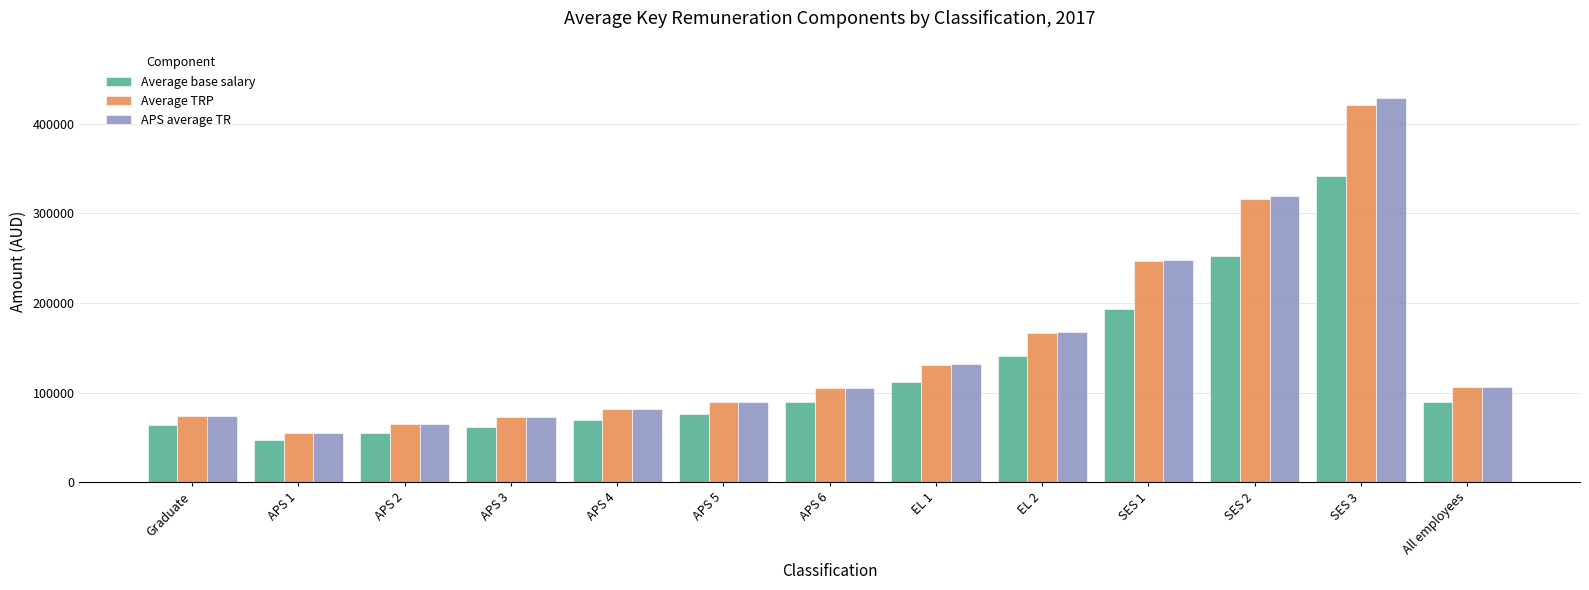

How many bars are there in total?

39